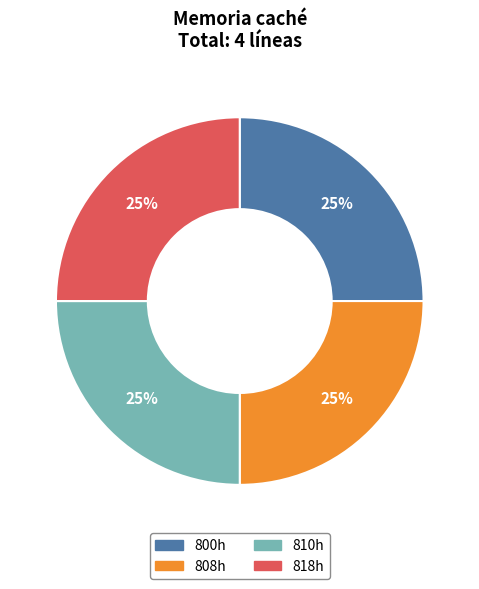

Is there a majority slice in this chart?

No